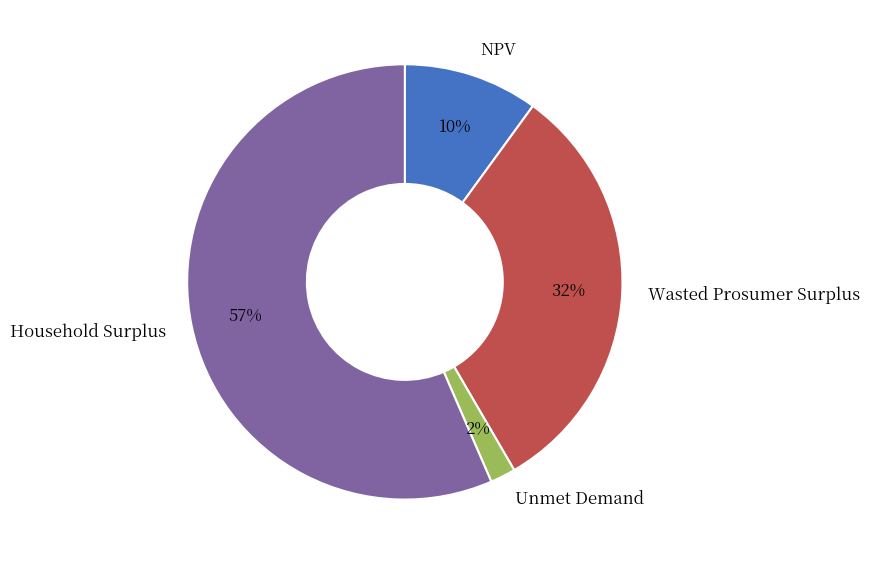

To the nearest percent, what portion does Unmet Demand represent?

2%